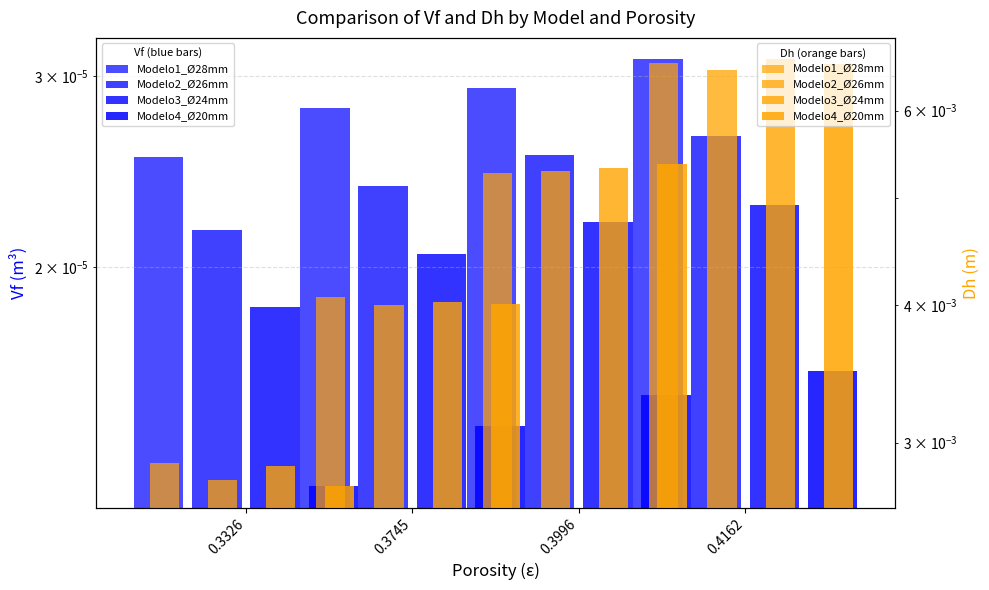

How many groups of bars are there?

4